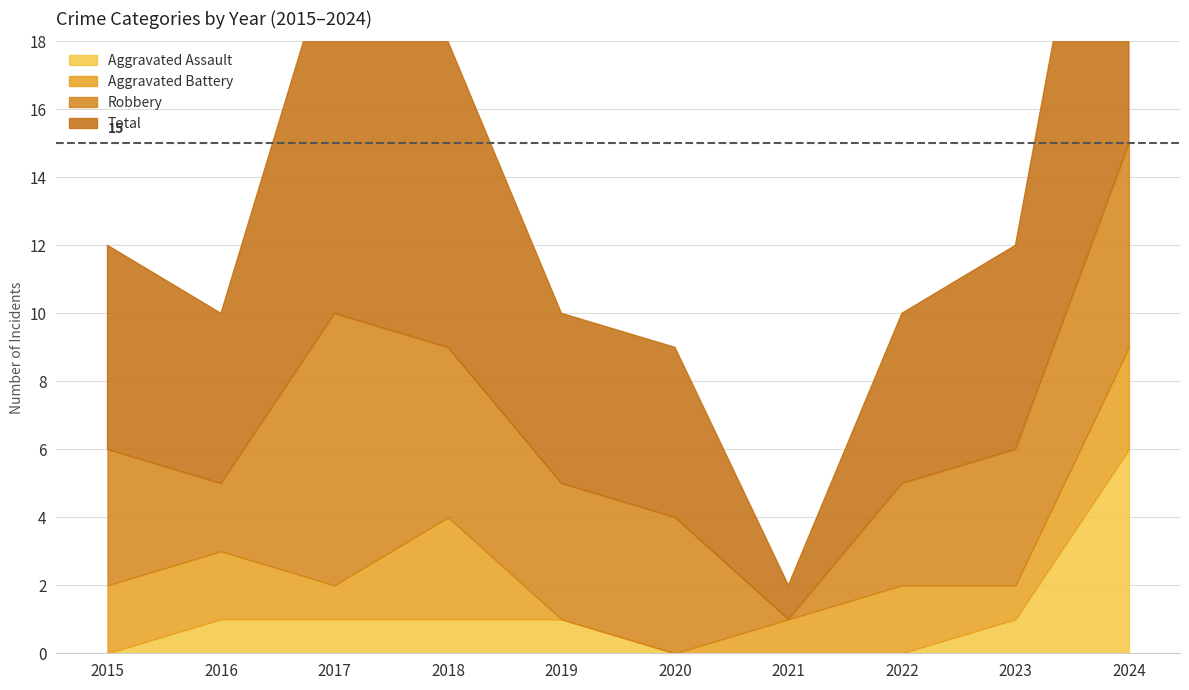

How many data points in Aggravated Assault are above 1?

1